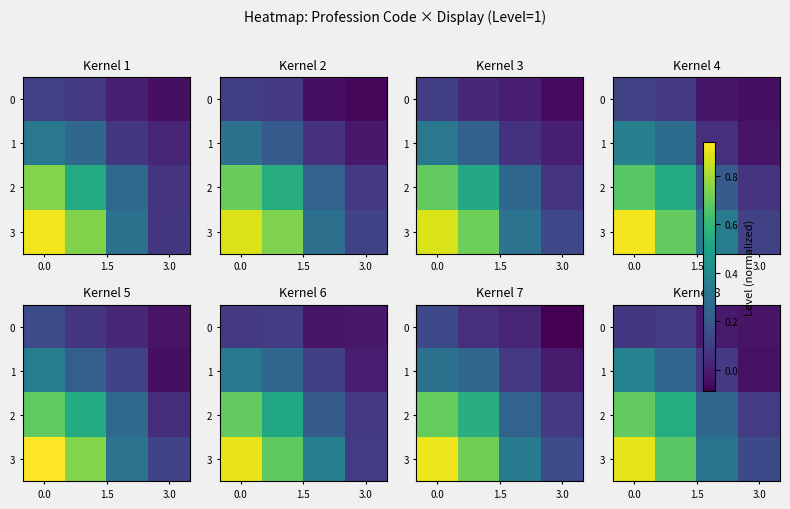

Rank the categories by row_1 value from highest to lowest.

0.0, 1.5, 3.0, 3